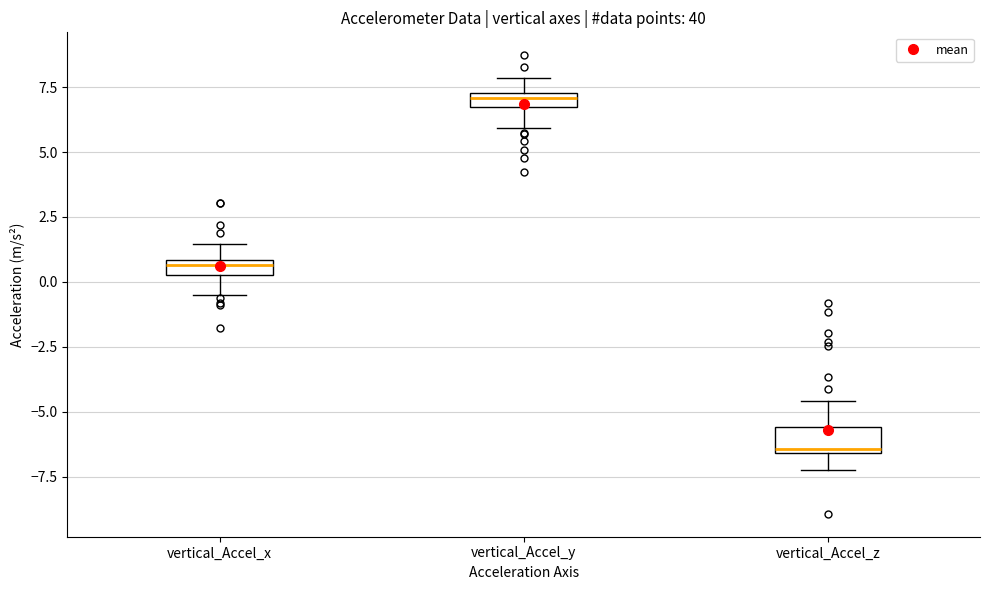

Which box has the highest median line?

vertical_Accel_y